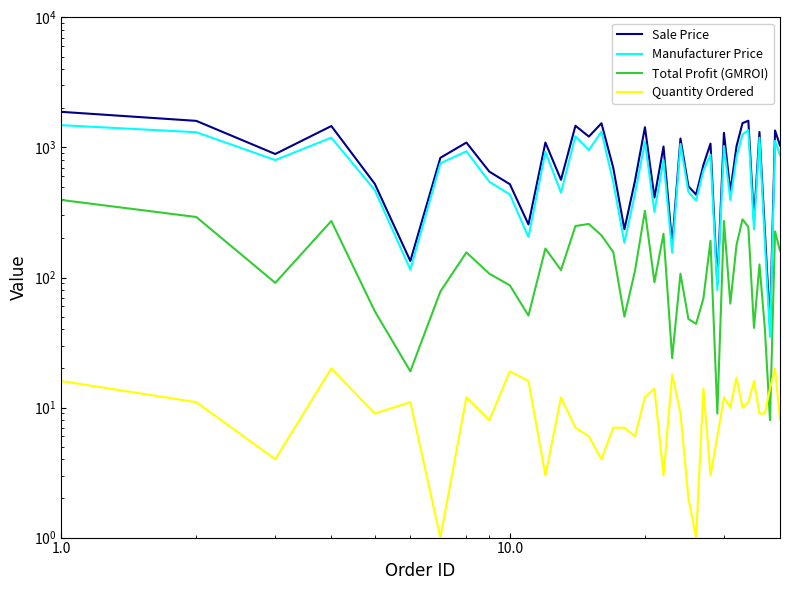

What is the smallest value displayed?

1